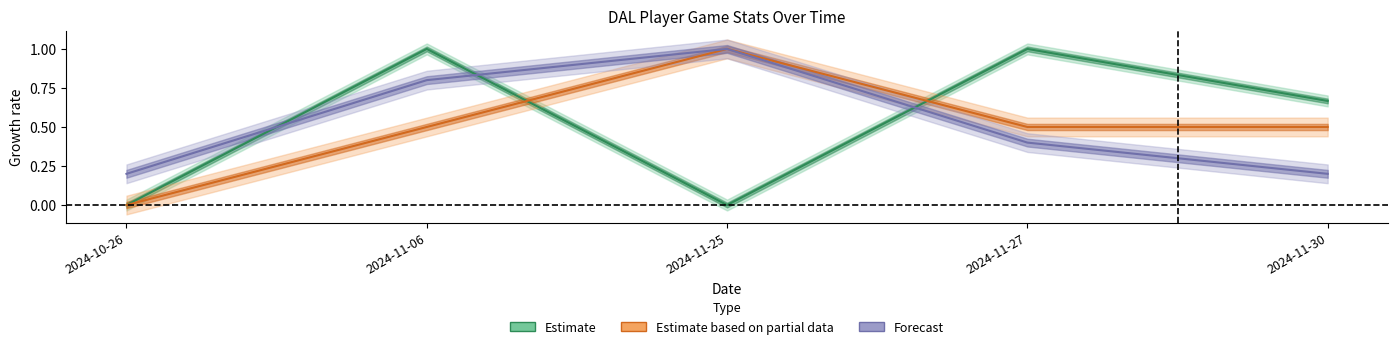

Is this an area chart (filled region under the line)?

No